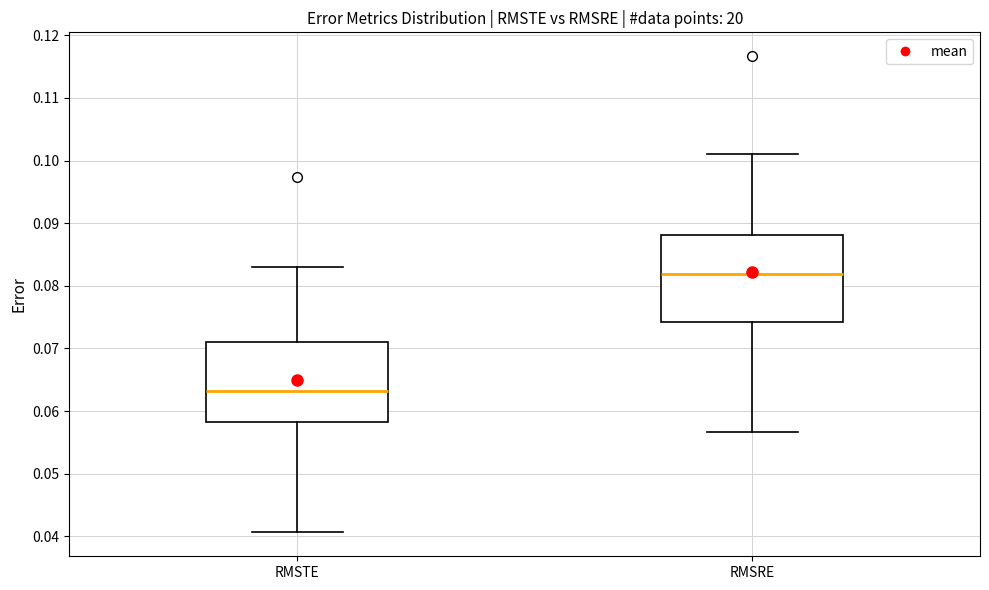

Which box's median line is the highest?

RMSRE